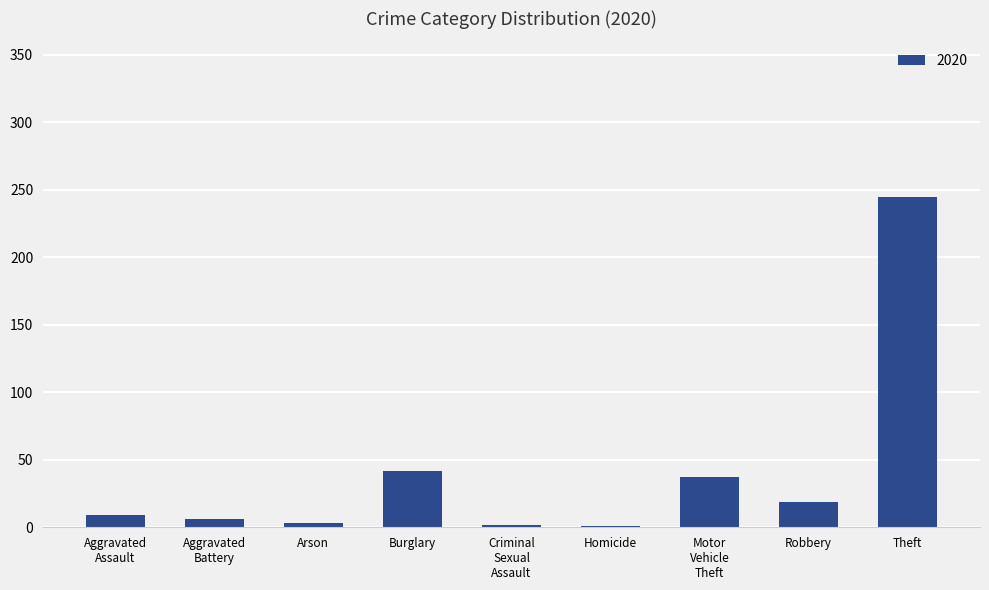

What is the greatest value displayed?

245